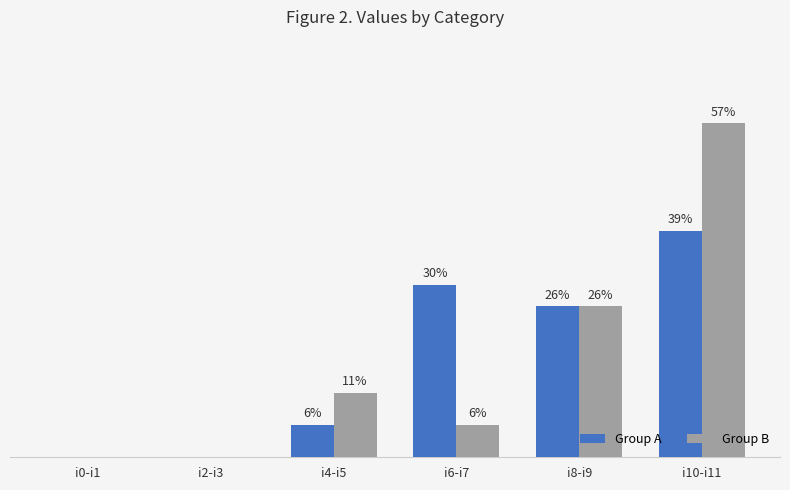

What is the maximum value shown in the chart?

57.4